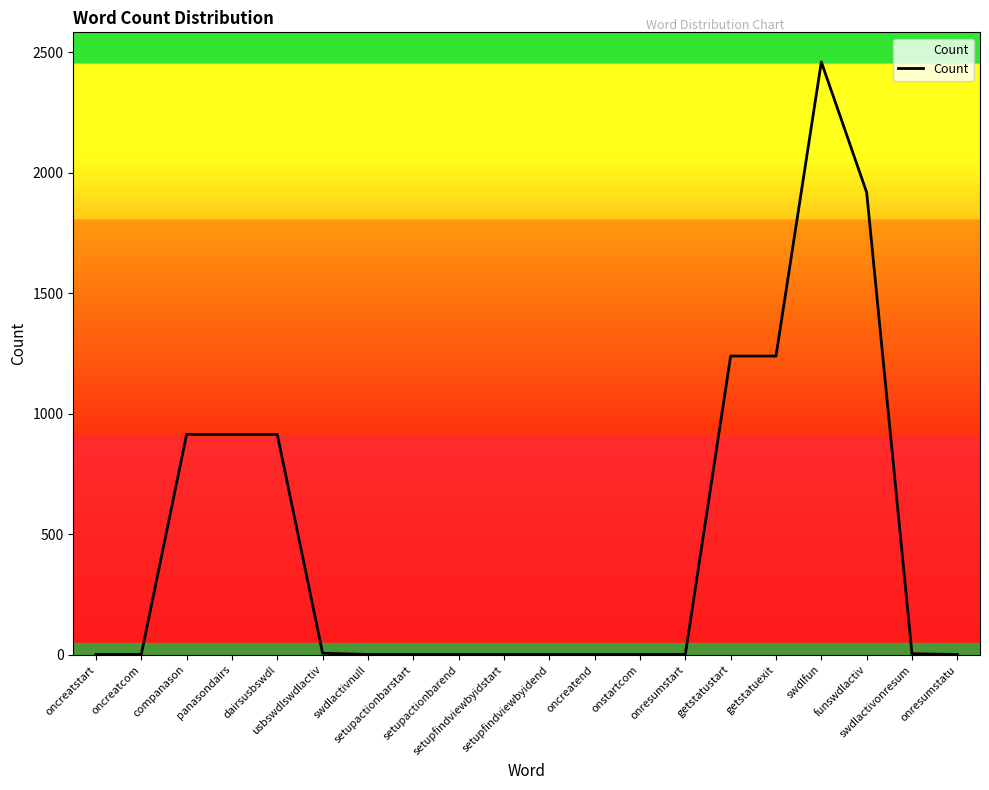

What is the maximum value shown in the chart?

2459